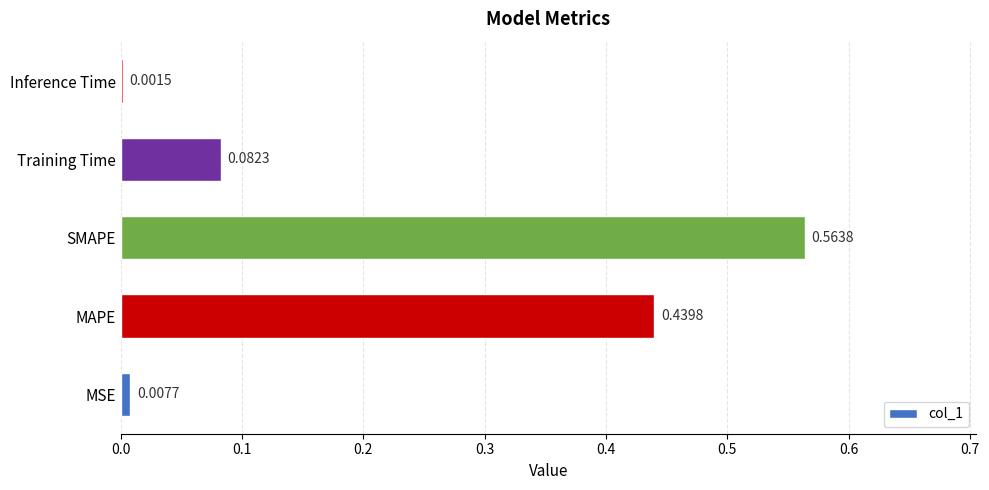

What is the change in value from SMAPE to Inference Time?

-0.6